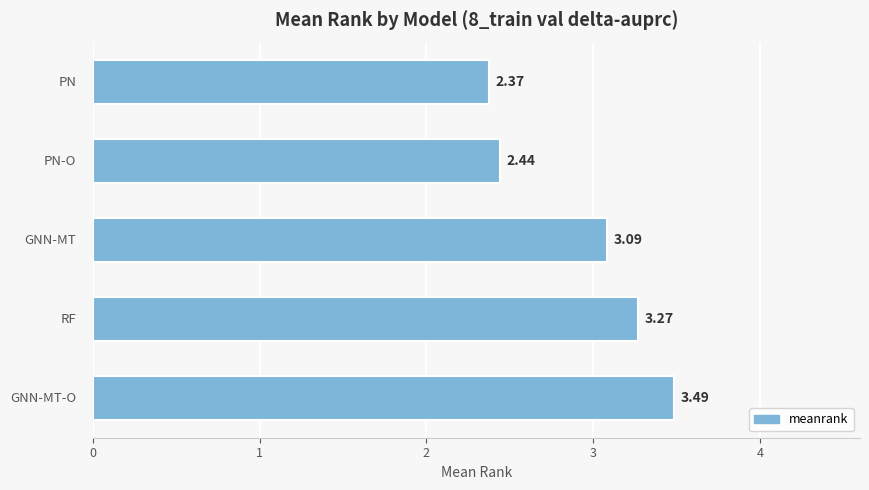

What is the average value?

2.9